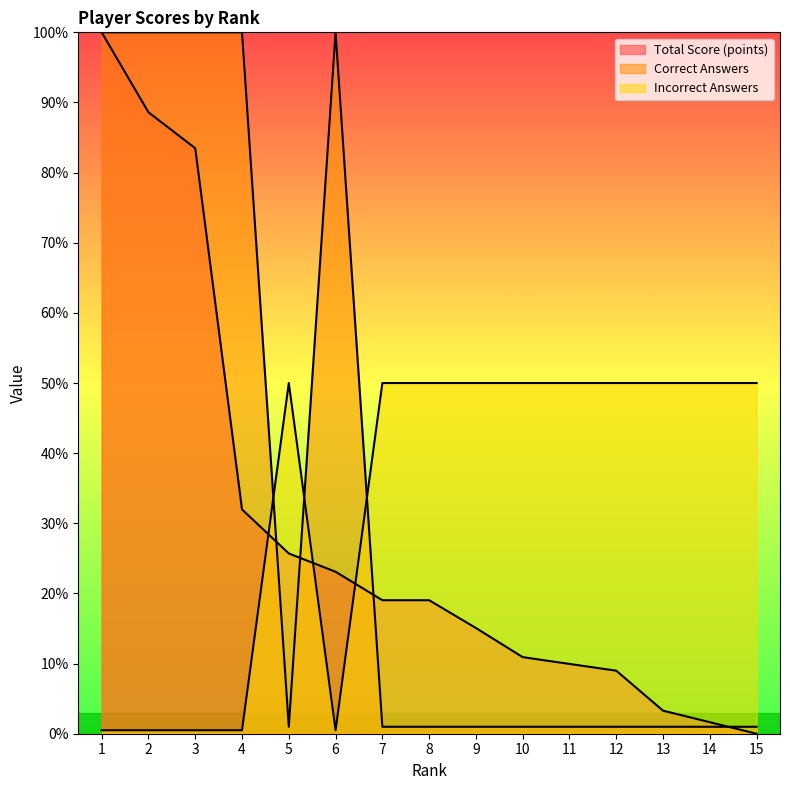

True or false: Correct Answers has a value of 1.0 at 3.

True